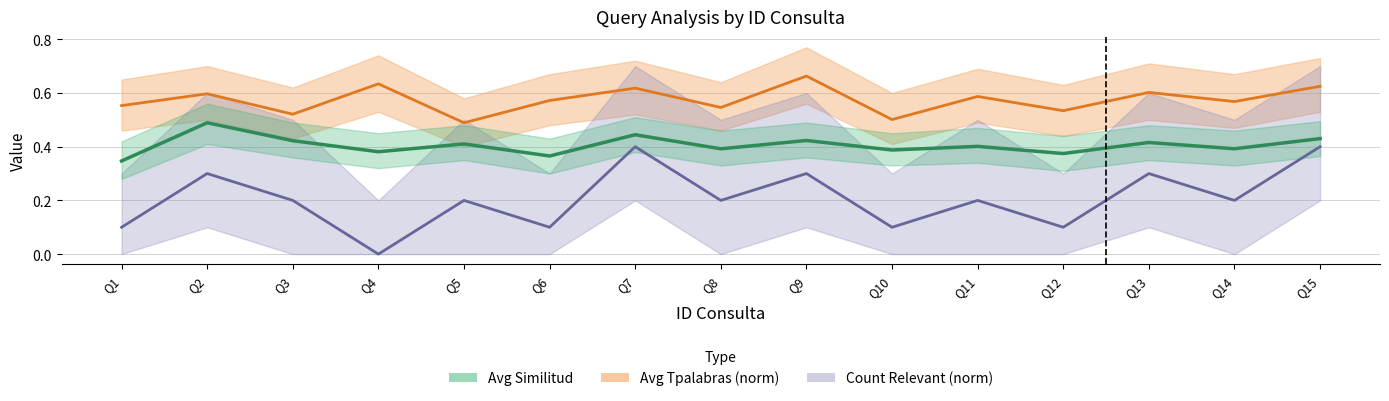

Reading right to left, transcribe all the data shown in this chart.

Avg Tpalabras (norm): 0.6	0.6	0.6	0.5	0.6	0.5	0.7	0.5	0.6	0.6	0.5	0.6	0.5	0.6	0.6
Count Relevant (norm): 0.4	0.2	0.3	0.1	0.2	0.1	0.3	0.2	0.4	0.1	0.2	0.0	0.2	0.3	0.1
Avg Similitud: 0.4	0.4	0.4	0.4	0.4	0.4	0.4	0.4	0.4	0.4	0.4	0.4	0.4	0.5	0.3